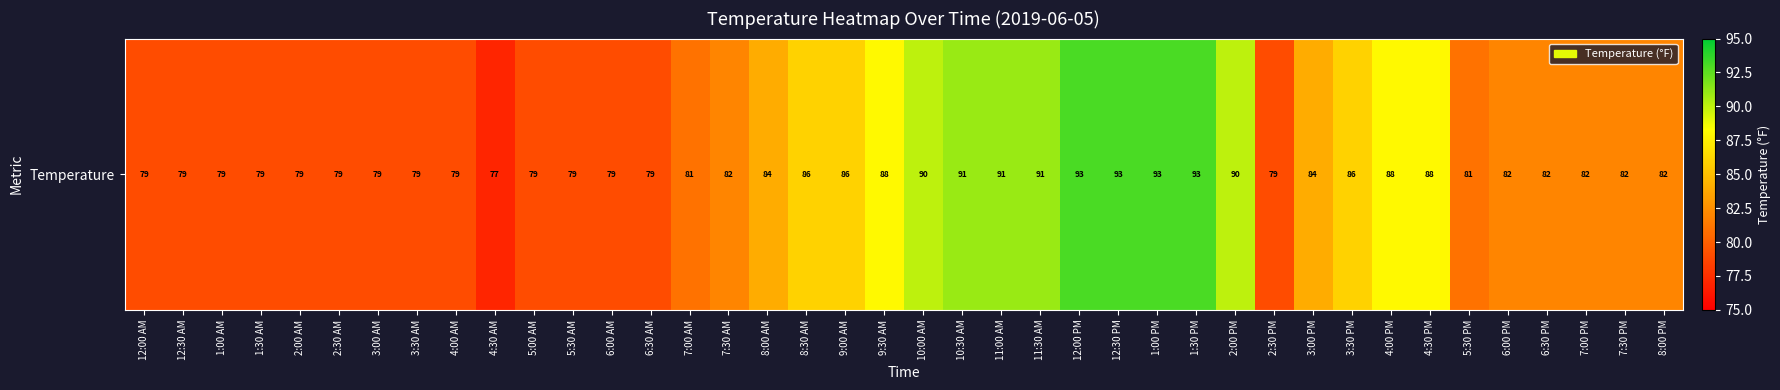

What is the average value?

84